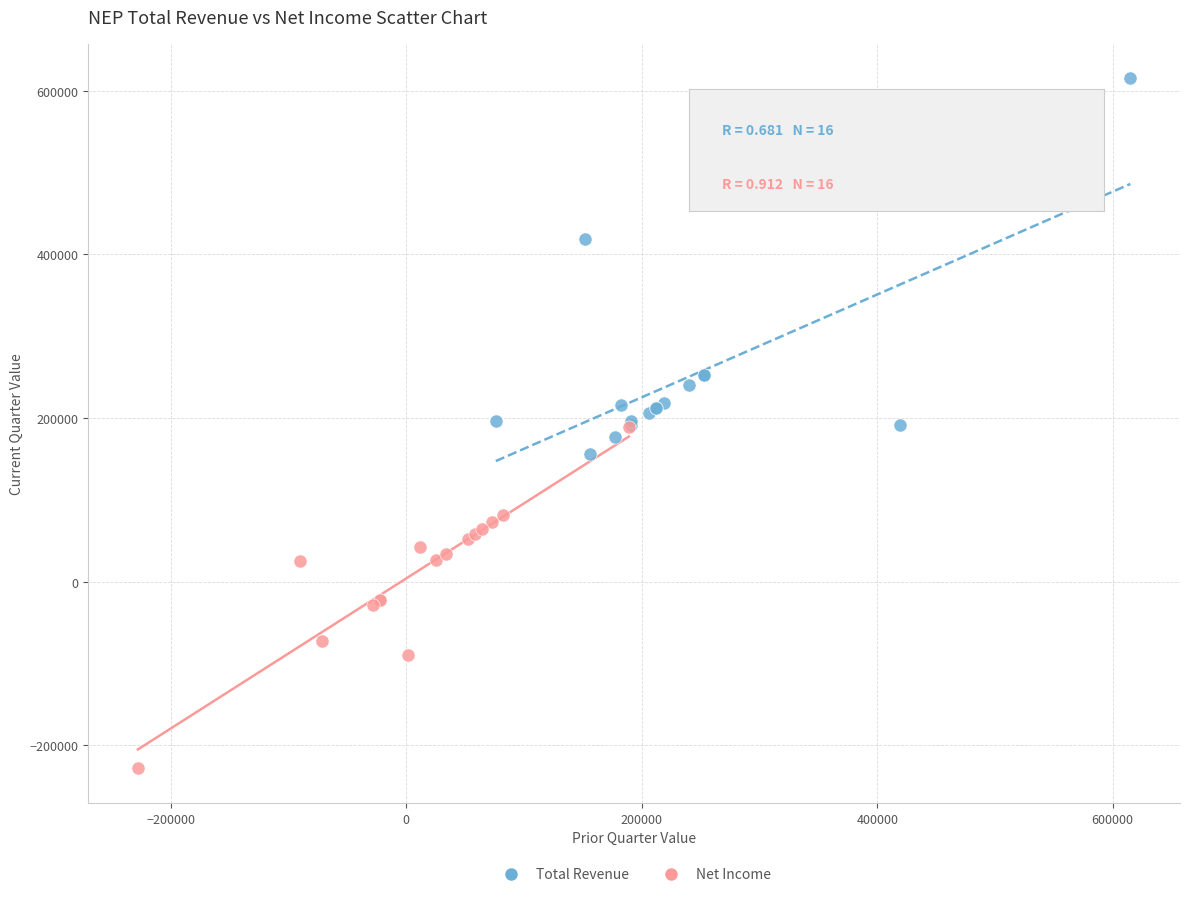

Which series has the widest spread of Y values?

Total Revenue